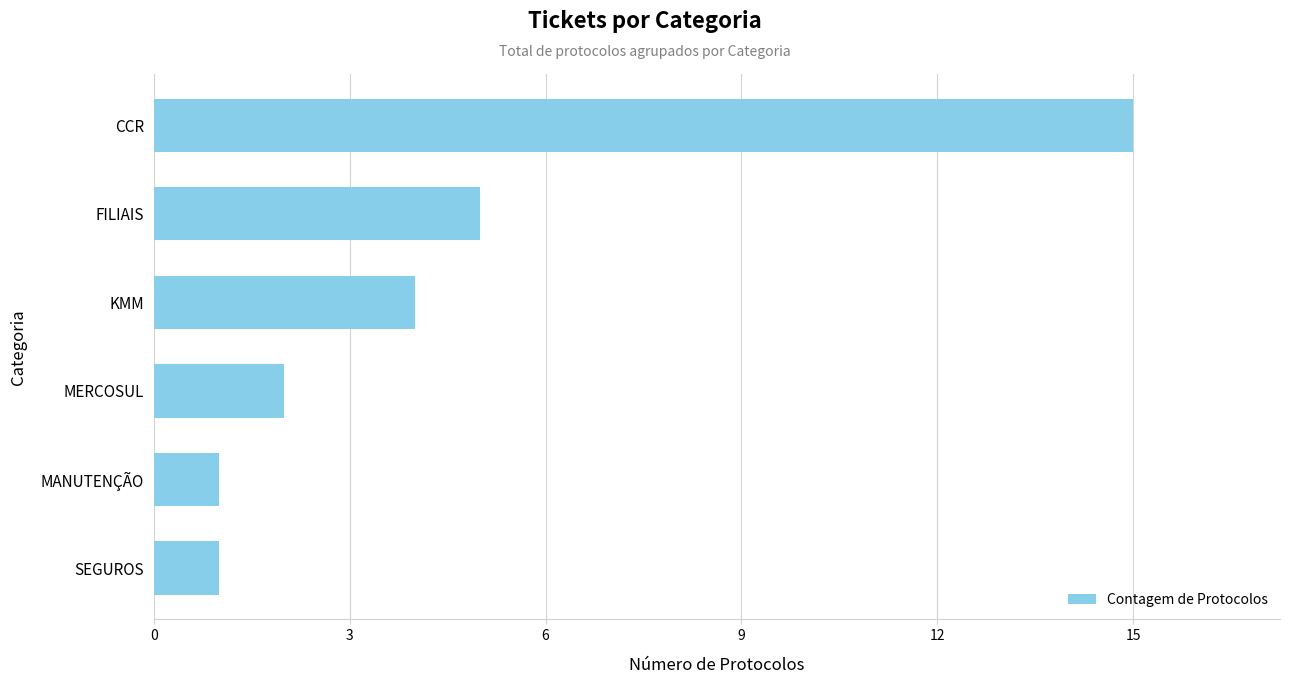

What is the sum of all values?

28